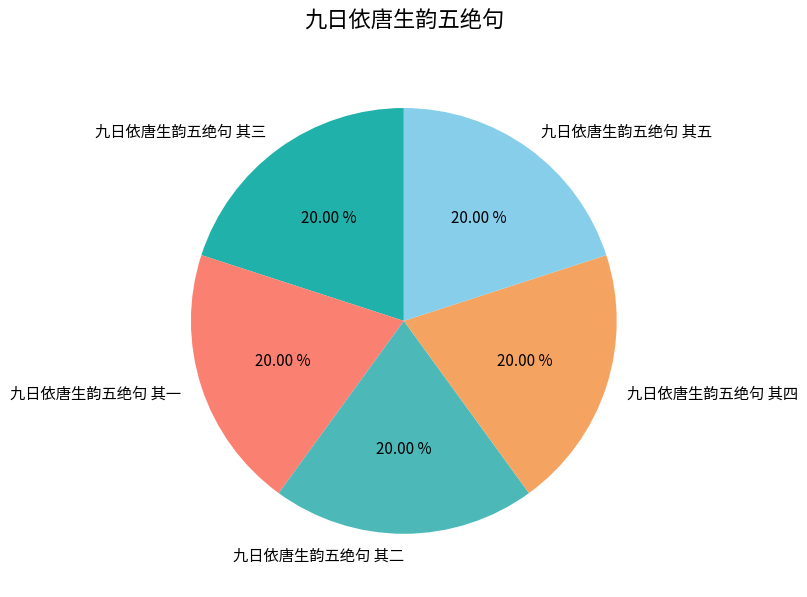

The 九日依唐生韵五绝句 其二 slice represents 20% of the pie. True or false?

True